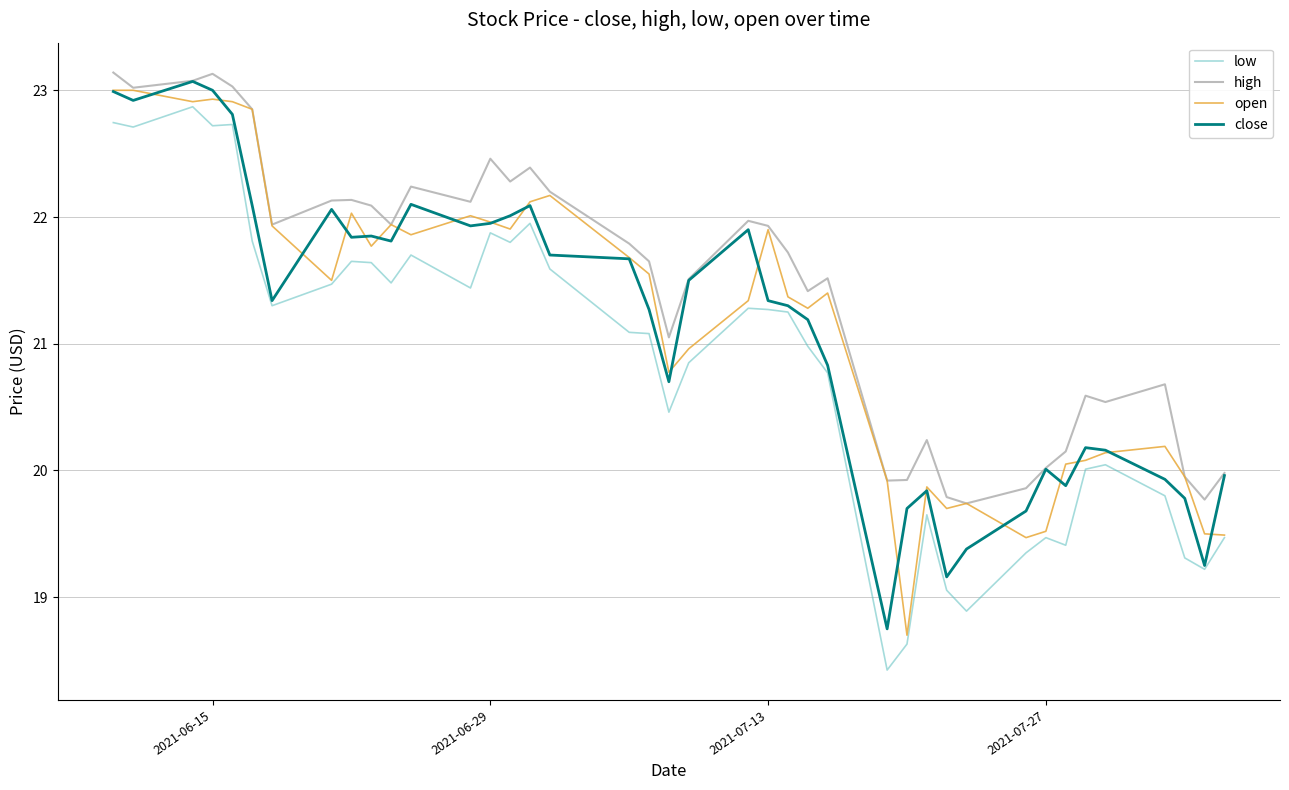

True or false: low and high cross at least once.

False